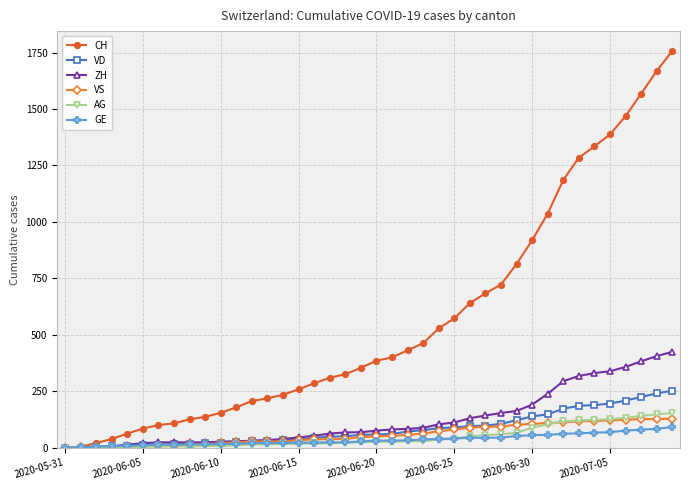

Which series has the widest spread of values?

CH